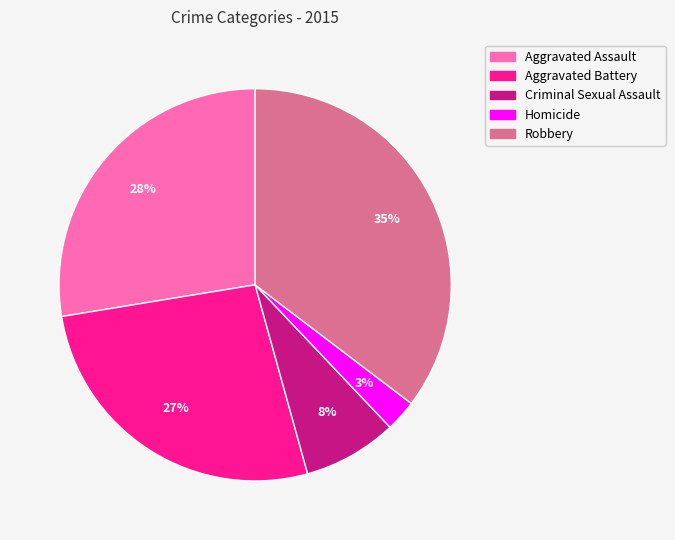

Count the number of slices in the pie.

5